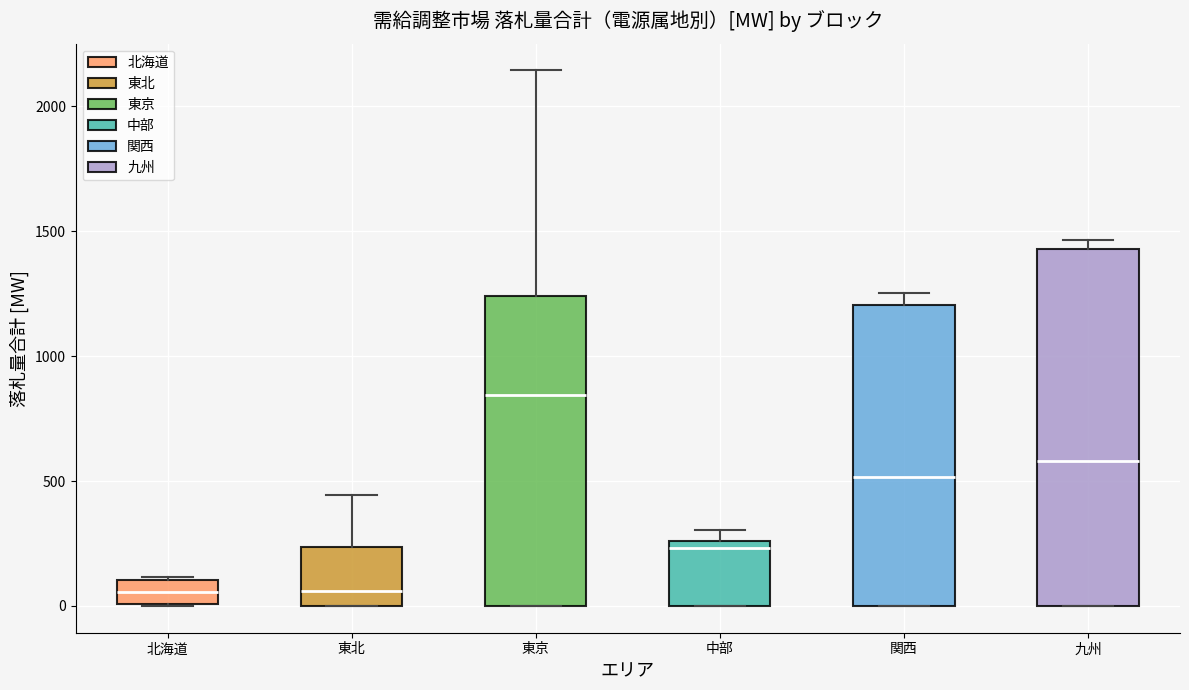

Reading left to right, read every box against the y-axis: the position of its median line, the range the box covers, and the ends of its whiskers. The values are not printed on the chart, so give them approximately, as read against the axis.

北海道: median 50, box 0 to 100, whiskers 0 to 100
東北: median 50, box 0 to 250, whiskers 0 to 450
東京: median 850, box 0 to 1250, whiskers 0 to 2150
中部: median 250 (just below the box's upper edge), box 0 to 250, whiskers 0 to 300
関西: median 500, box 0 to 1200, whiskers 0 to 1250
九州: median 600, box 0 to 1450, whiskers 0 to 1450 (just above the box's upper edge)